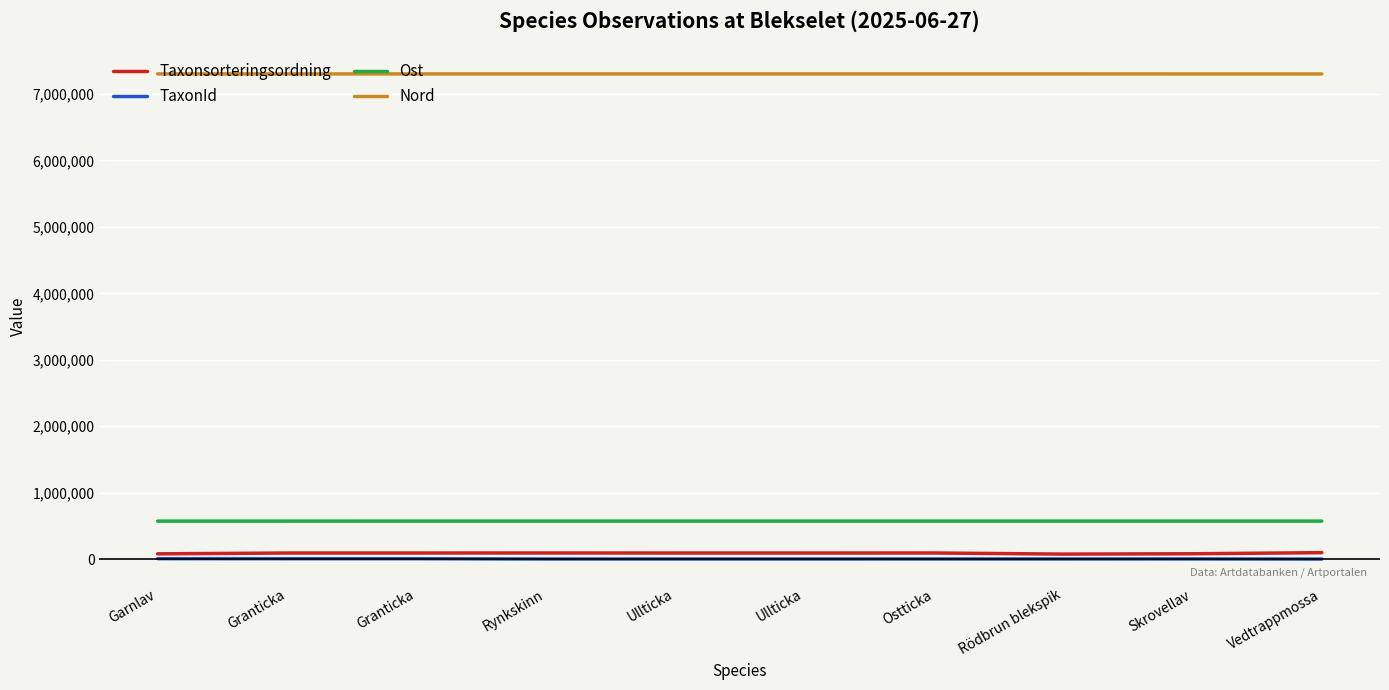

How many lines are shown in the chart?

4